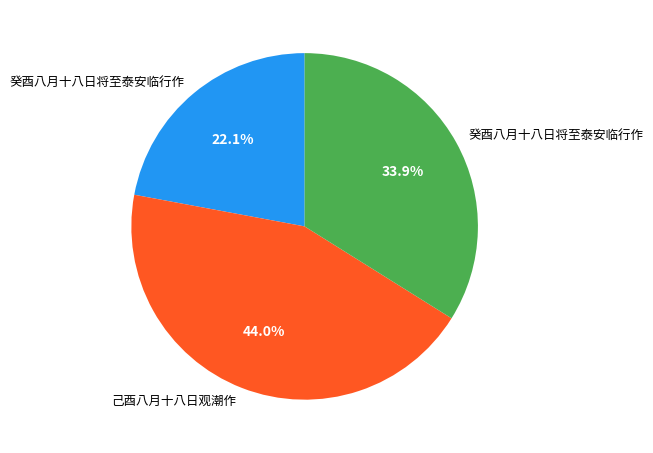

To the nearest percent, what is the average slice percentage?

33%